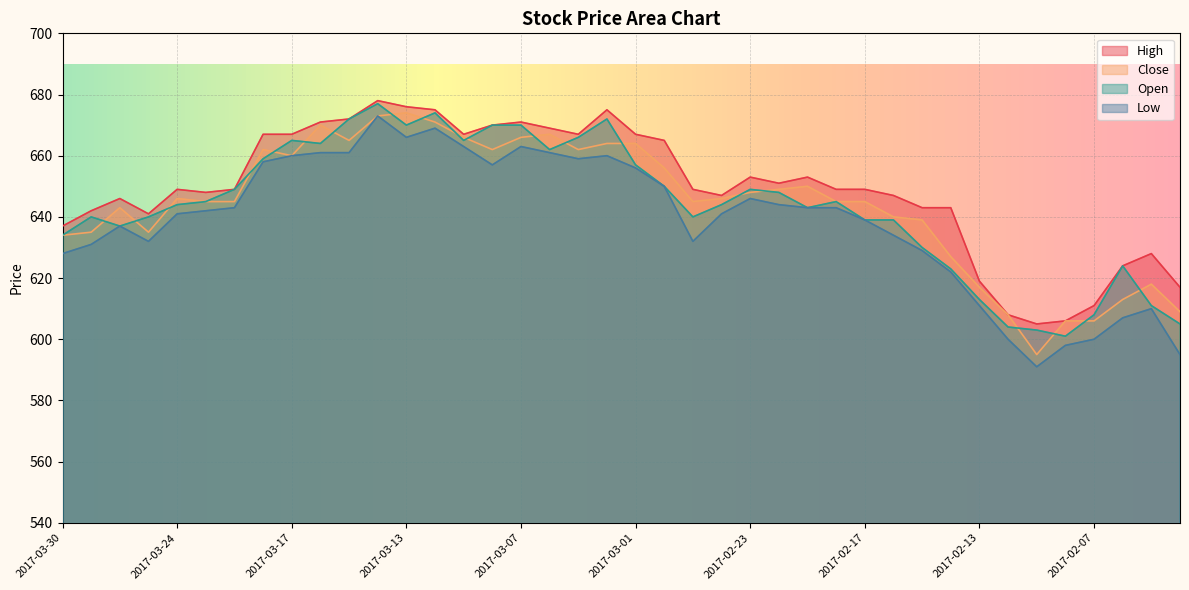

At which category is the sum across all series the highest?

2017-03-14